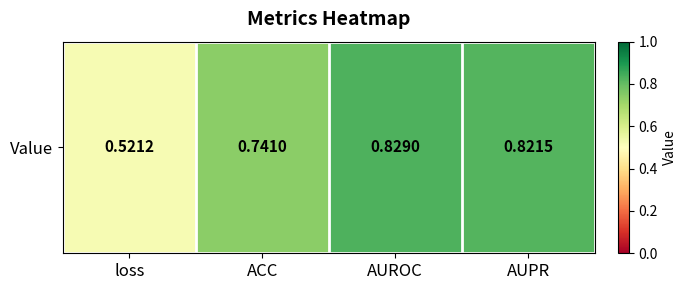

The chart shows a value of 0.8 at AUPR. True or false?

True